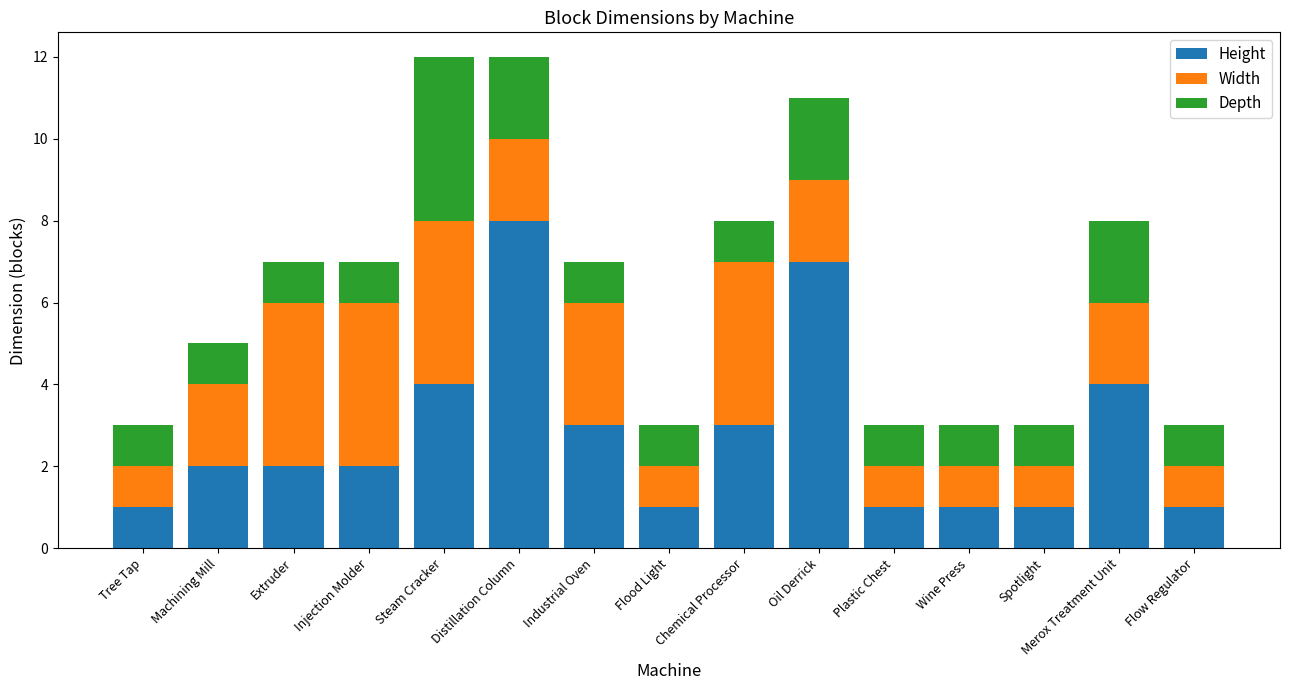

What is the difference between the maximum and minimum values in the Height series?

7